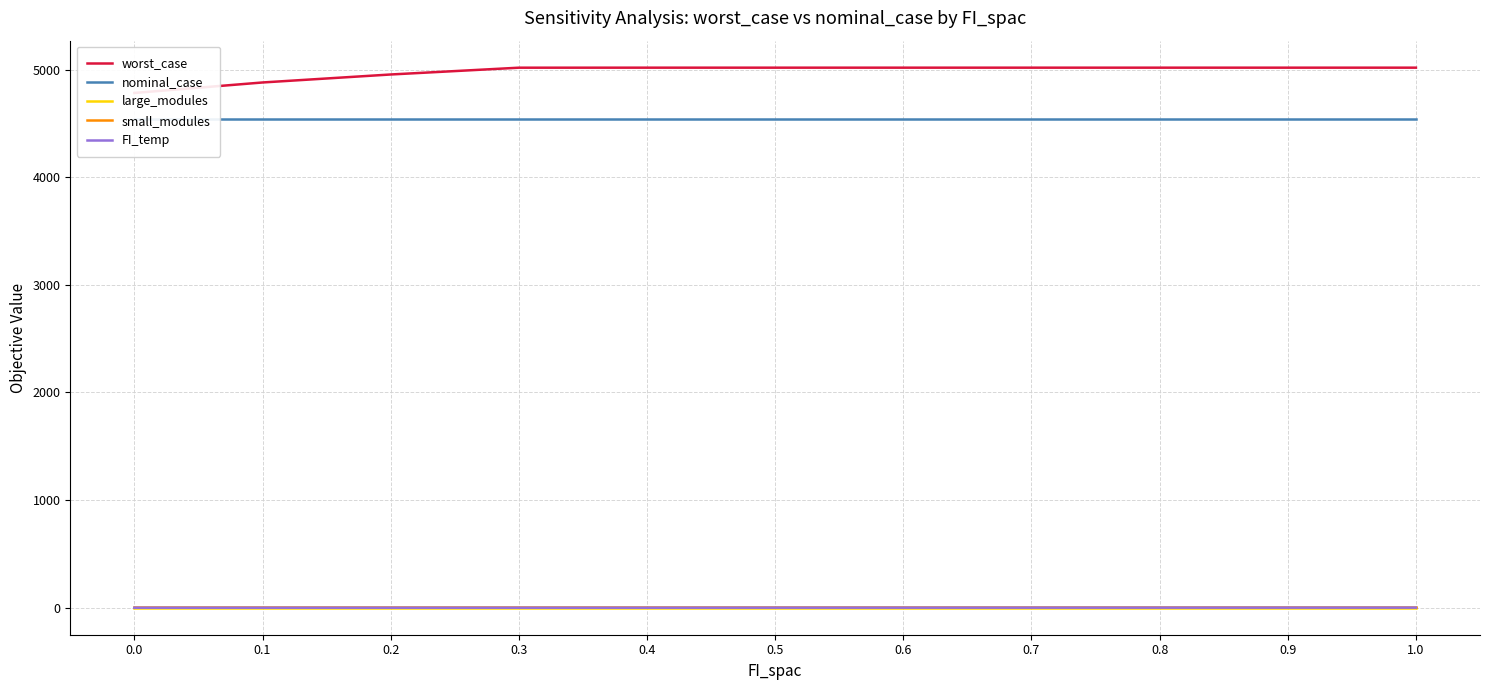

List the labels in order of FI_temp value, smallest first.

0.0, 0.1, 0.2, 0.3, 0.4, 0.5, 0.6, 0.7, 0.8, 0.9, 1.0